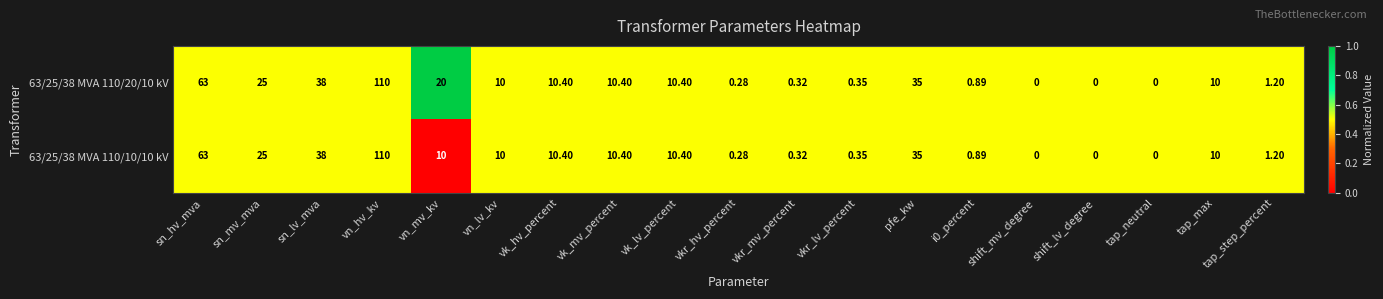

At which category is the sum across all series the highest?

vn_hv_kv